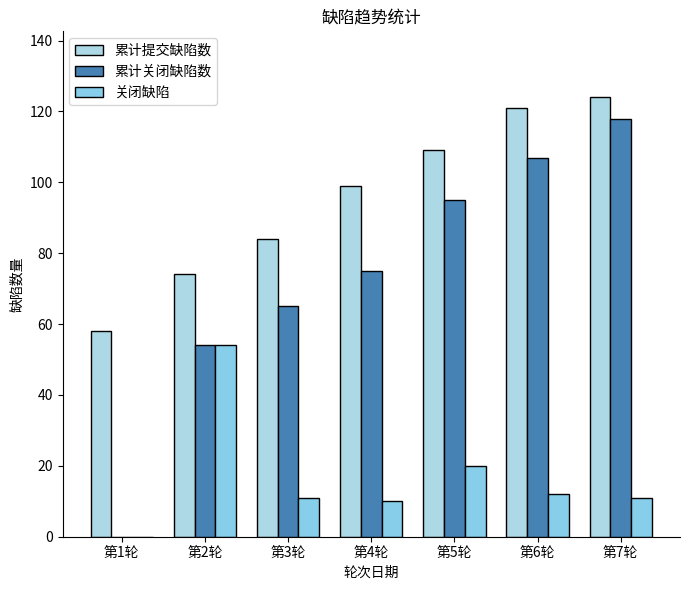

Which series has the largest range (max minus min)?

累计关闭缺陷数